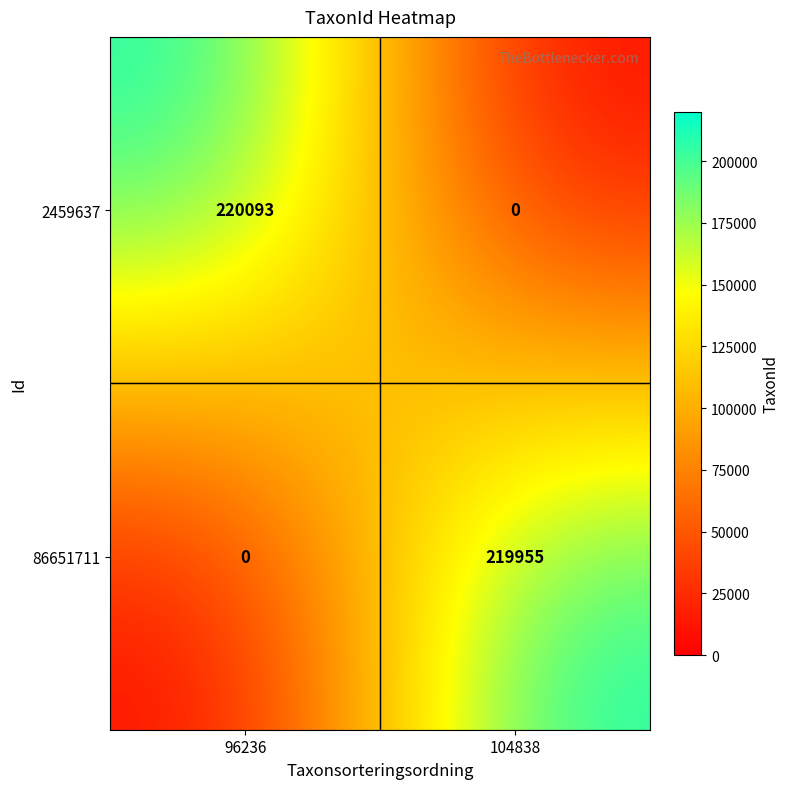

At which category is the sum across all series the highest?

96236